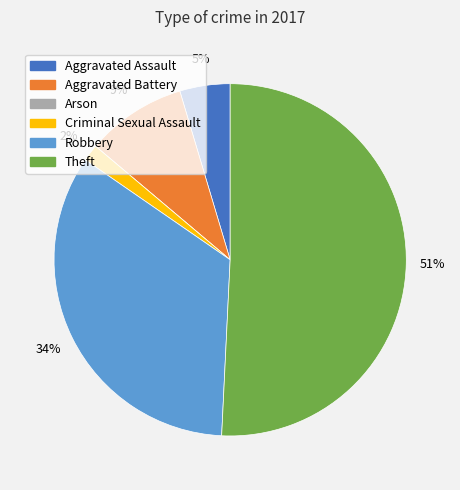

True or false: Aggravated Assault accounts for 12% of the total.

False